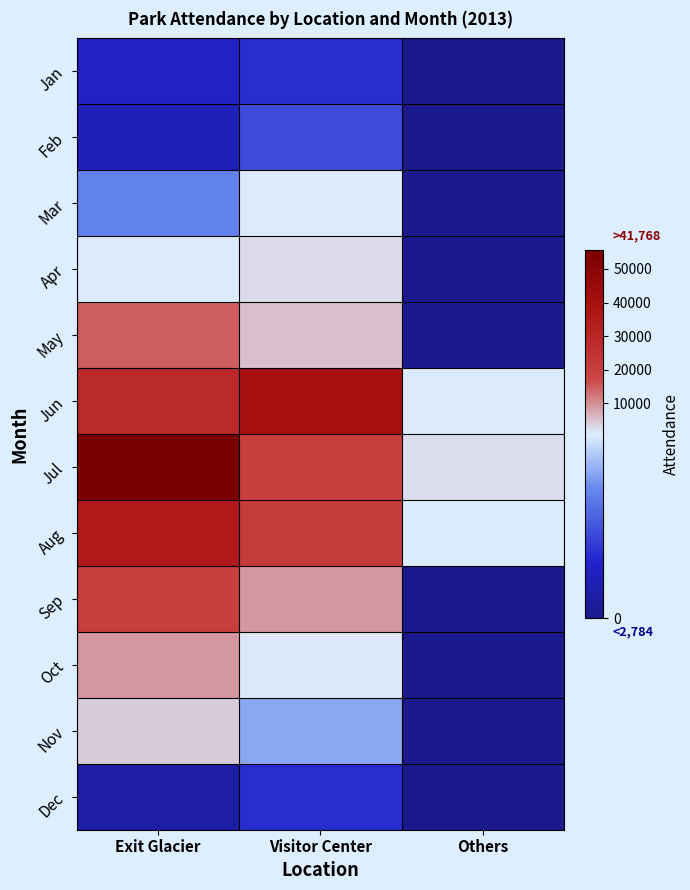

What is the total value across all series at Others?

4219